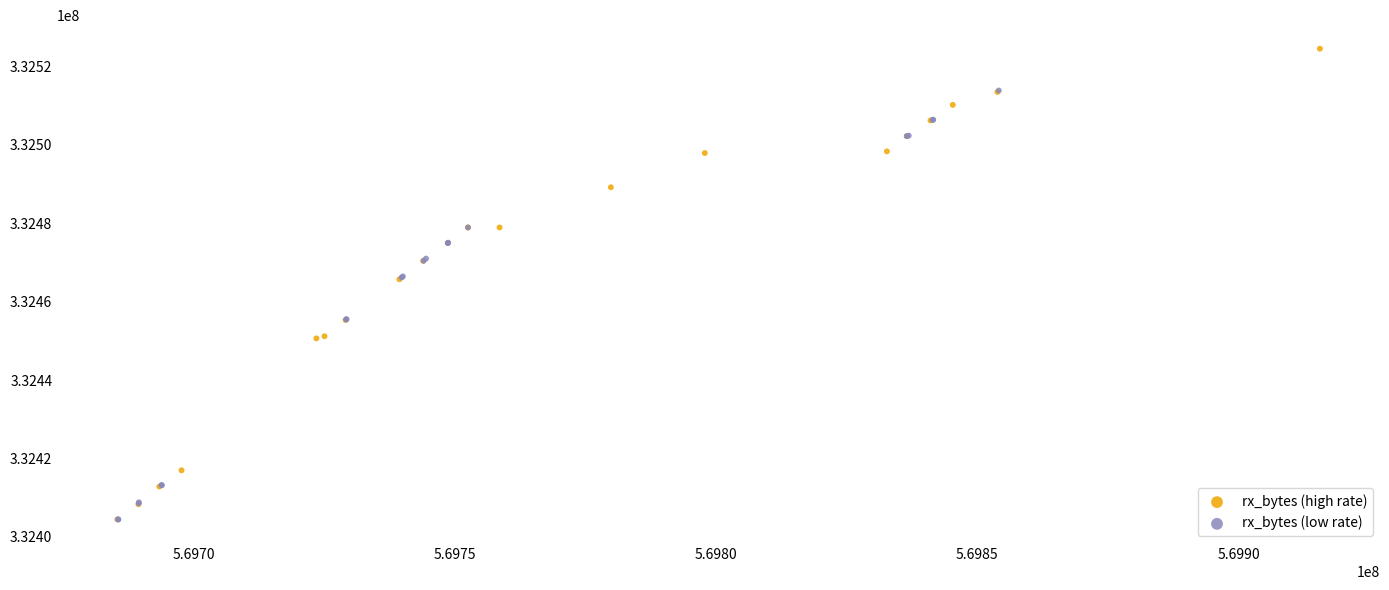

Which series reaches the maximum Y coordinate?

rx_bytes (high rate)